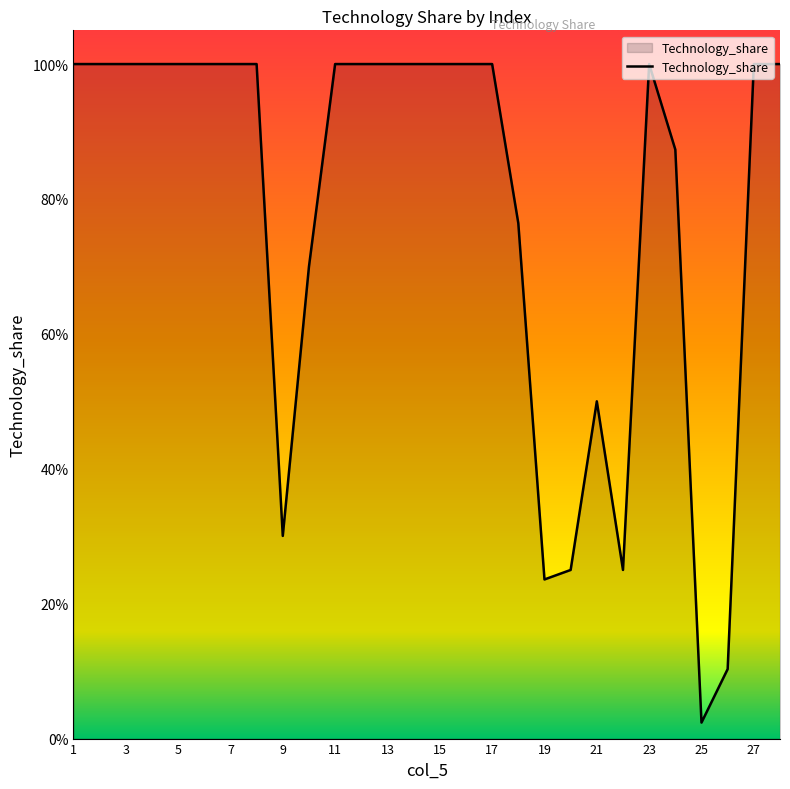

Does the chart display data point markers on the line(s)?

No